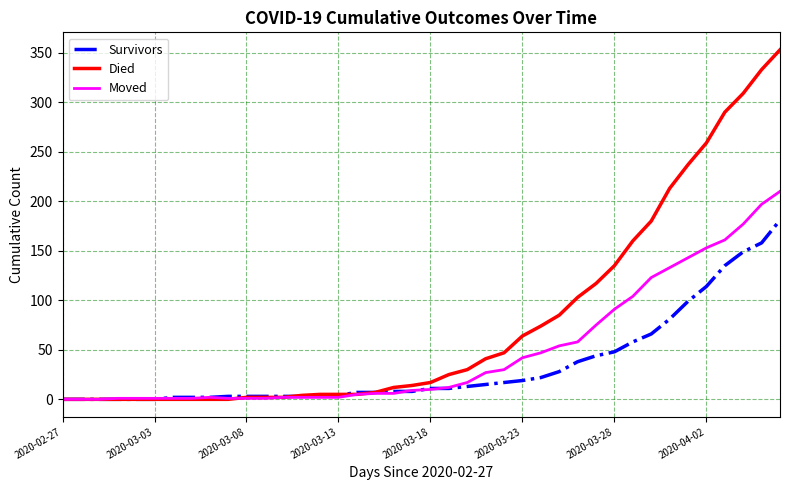

What is the maximum value for Died?

353